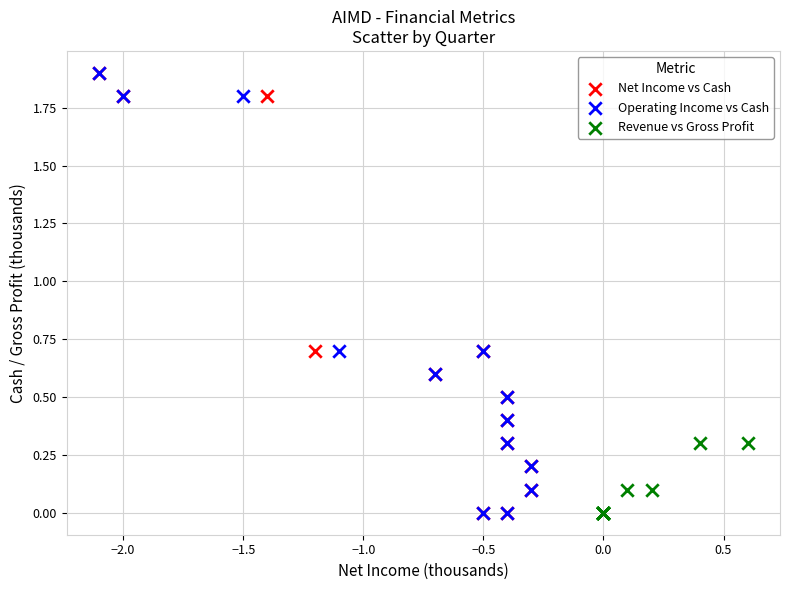

What are all the series names shown in the legend?

Net Income vs Cash, Operating Income vs Cash, Revenue vs Gross Profit